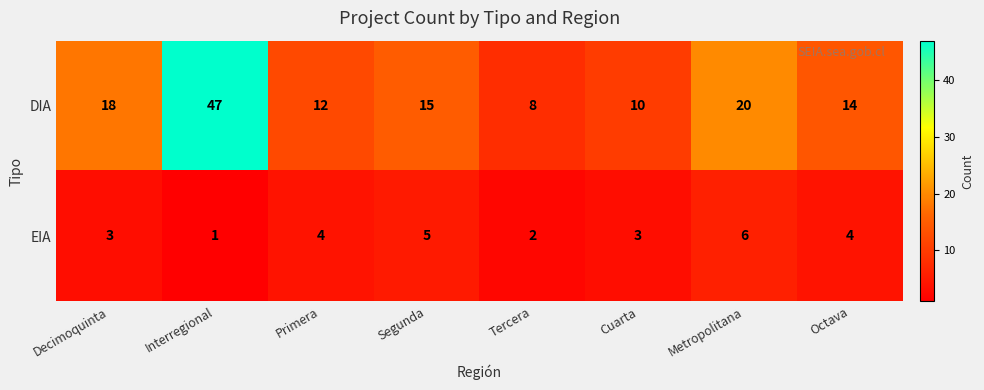

At which category is the sum across all series the highest?

Interregional